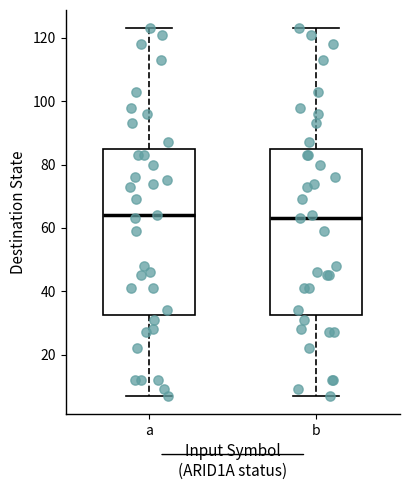

Reading left to right, transcribe this box plot: for each box, give where its median line is, the range the box spans, and where its two whiskers end, as read against the y-axis. The values are not printed on the chart, so give them approximately, as read against the axis.

a: median 64, box 32 to 86, whiskers 8 to 124
b: median 64, box 32 to 86, whiskers 8 to 124